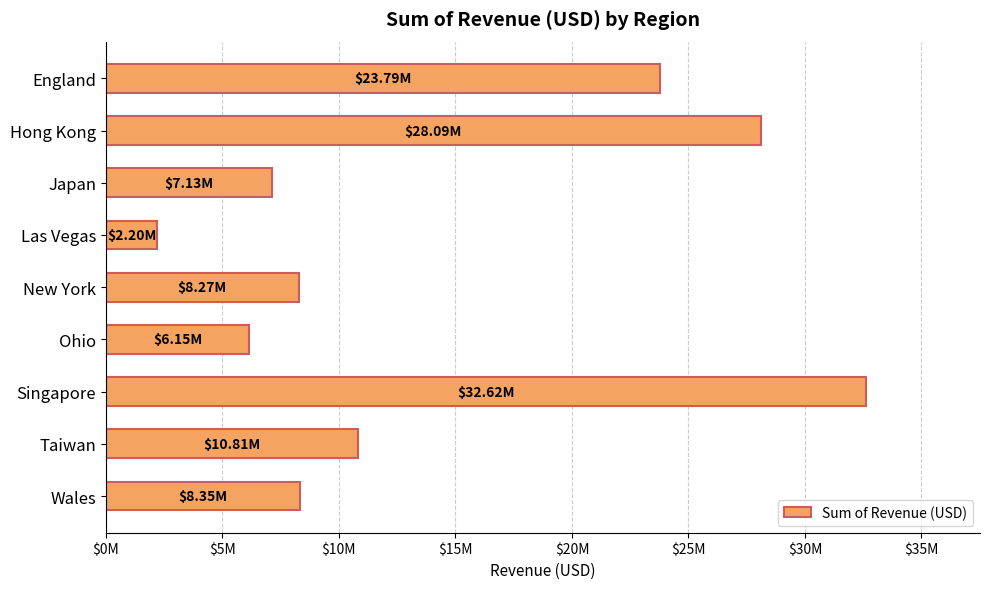

What is the average value?

14157117.7